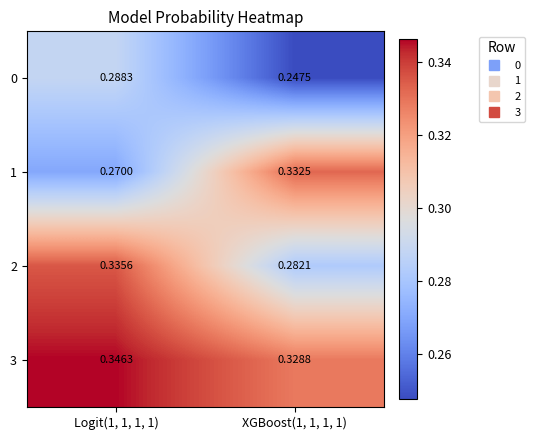

Is the value of 1 at Logit(1, 1, 1, 1) greater than the value of 3 at XGBoost(1, 1, 1, 1)?

No